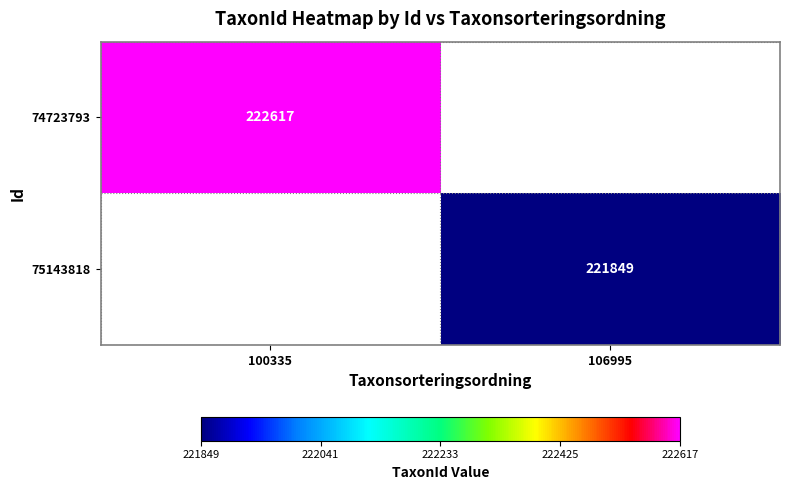

What is the maximum value shown in the chart?

222617.0